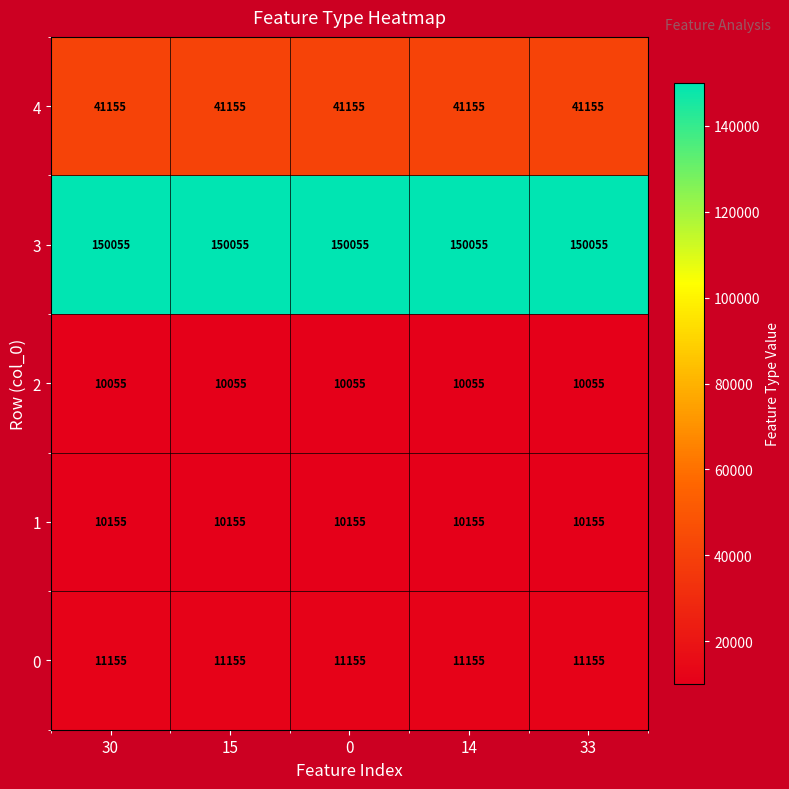

The 0 series shows 19620 at 15. True or false?

False